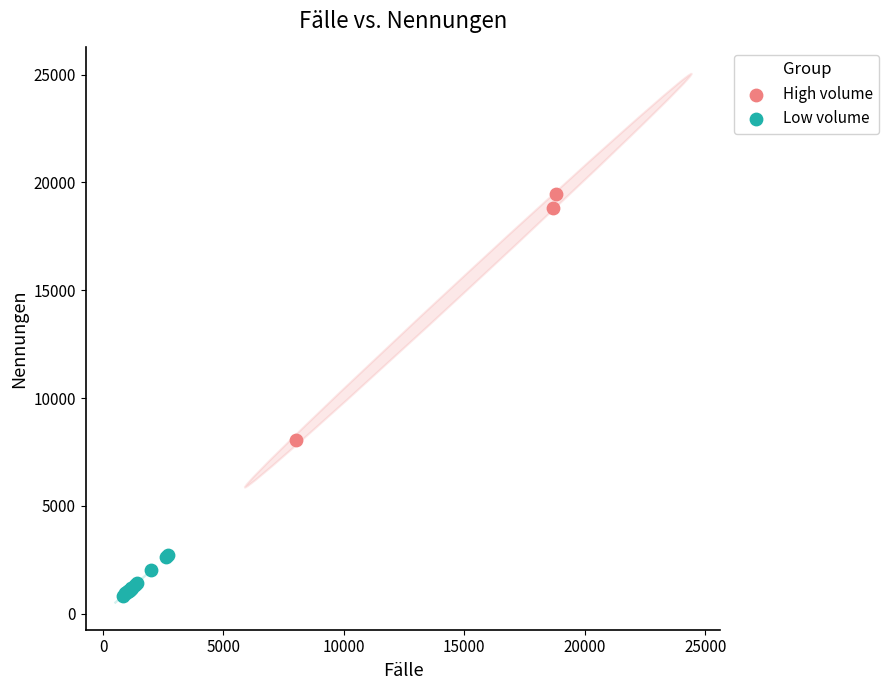

Which series reaches the maximum Y coordinate?

High volume